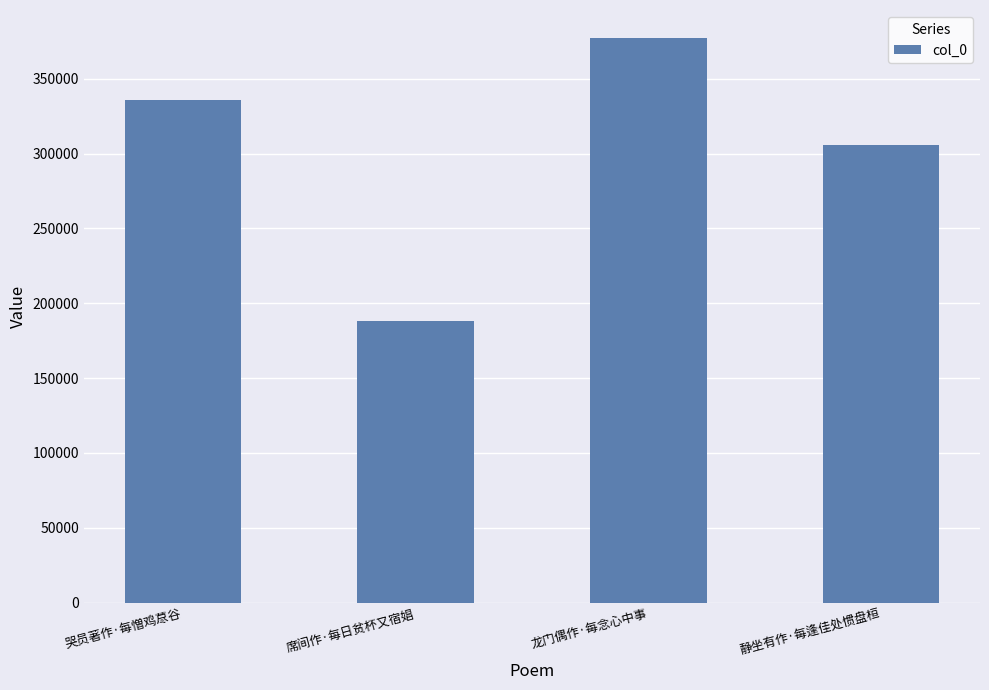

Are the bars horizontal?

No